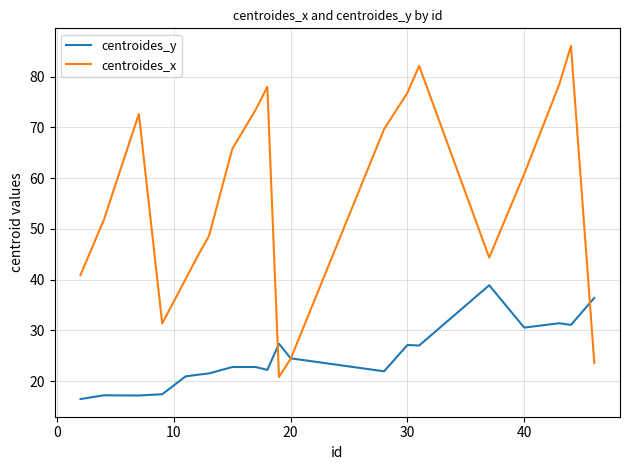

Which series has the largest total across all categories?

centroides_x